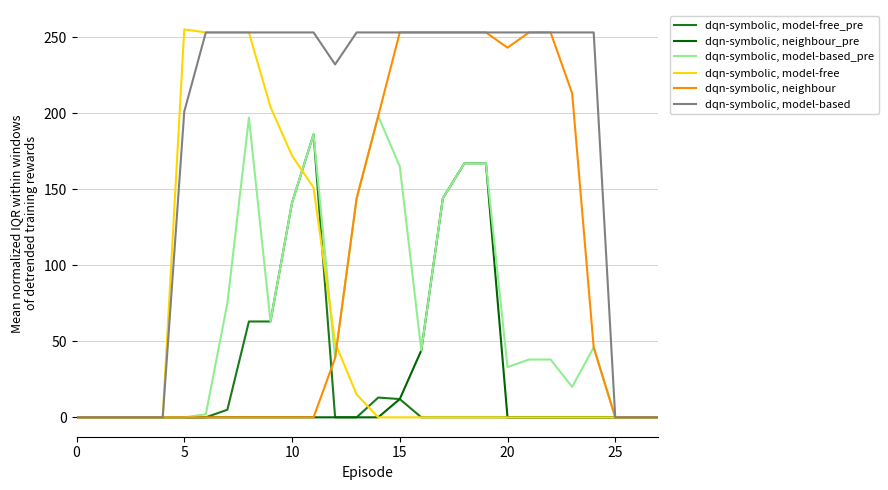

Which series has the largest total across all categories?

dqn-symbolic, model-based